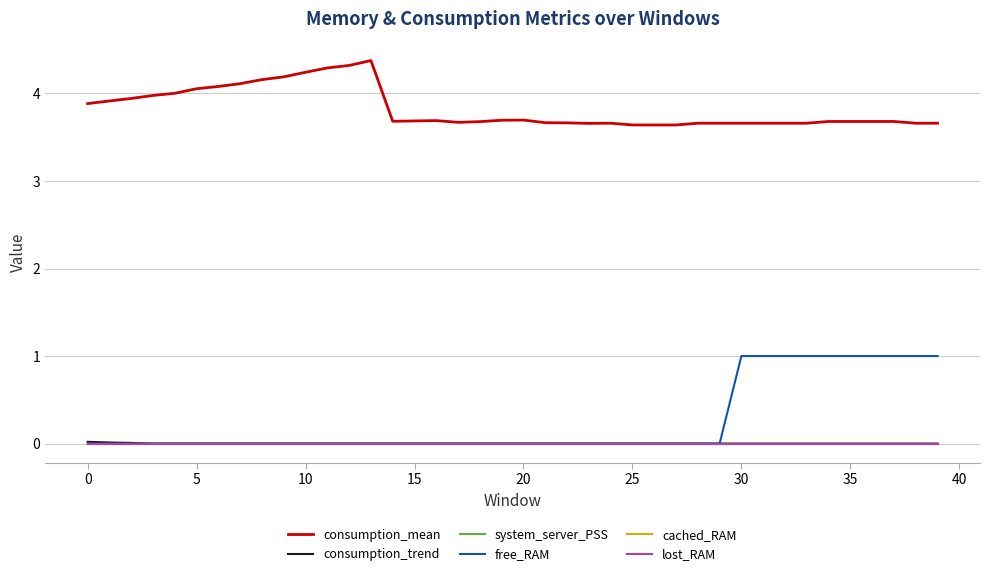

Is this an area chart (filled region under the line)?

No